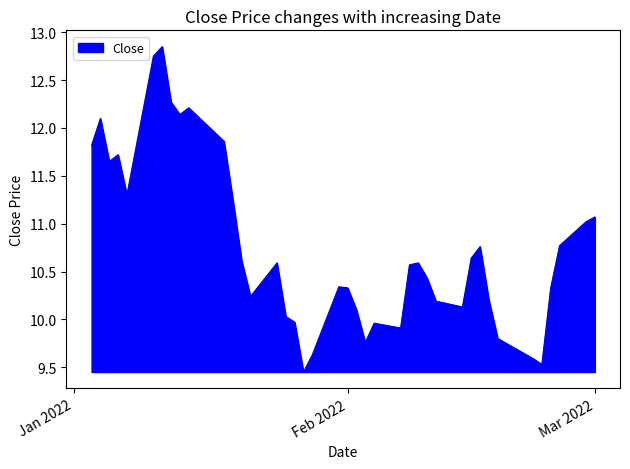

What is the difference between the maximum and minimum values?

3.4